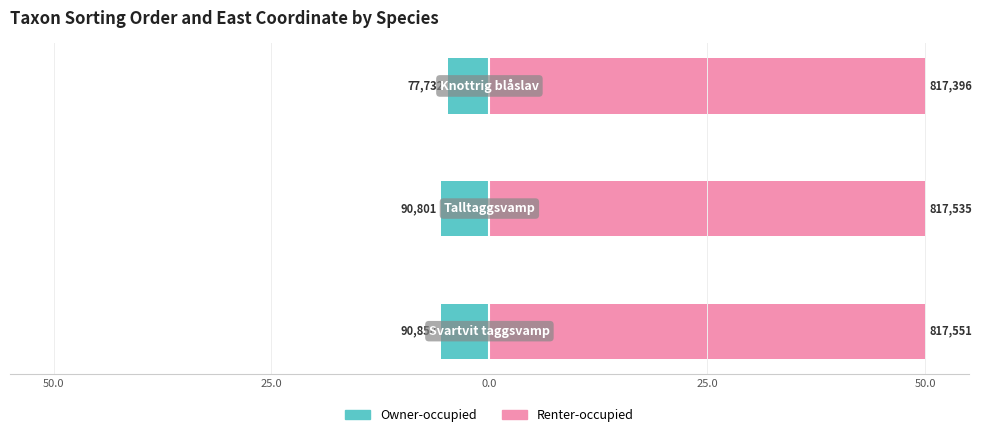

Is it true that Owner-occupied equals -2.9 at 25.0?

False